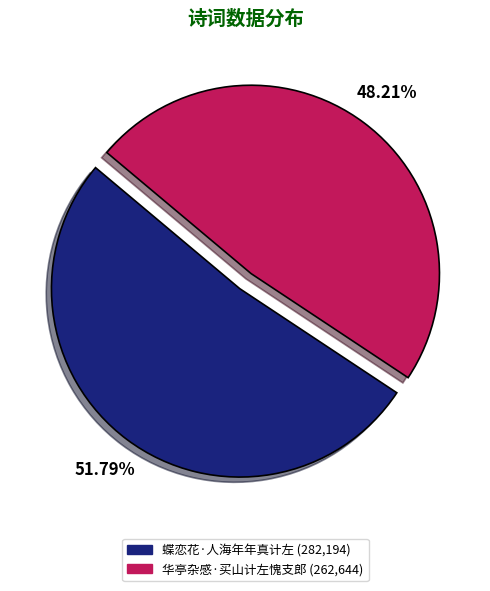

What percentage is the 蝶恋花·人海年年真计左 slice, to the nearest percent?

52%